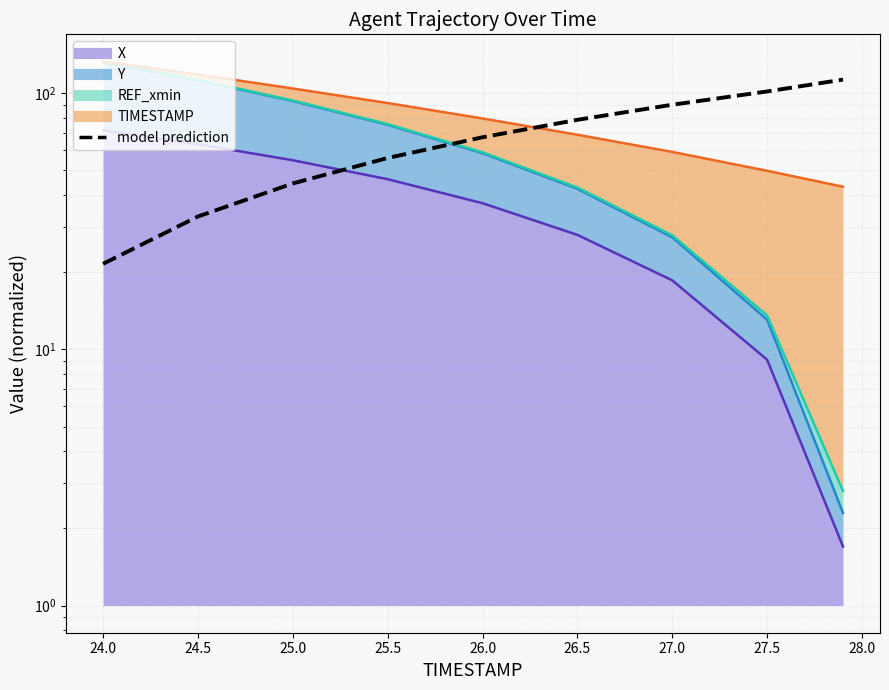

True or false: the data has more than 0 interior local peaks.

False